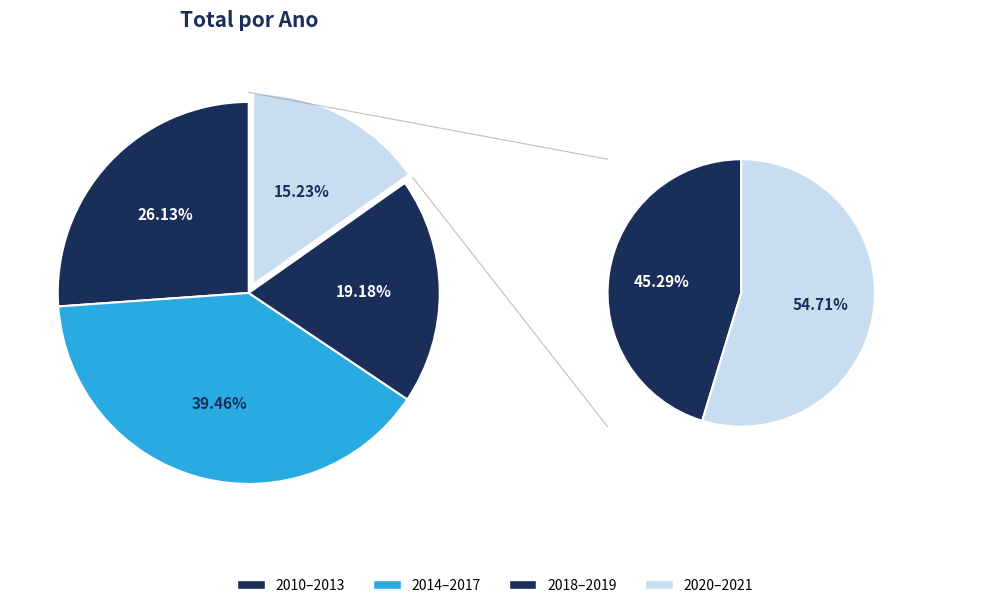

To the nearest percent, what percentage of the pie is 2019?

9%